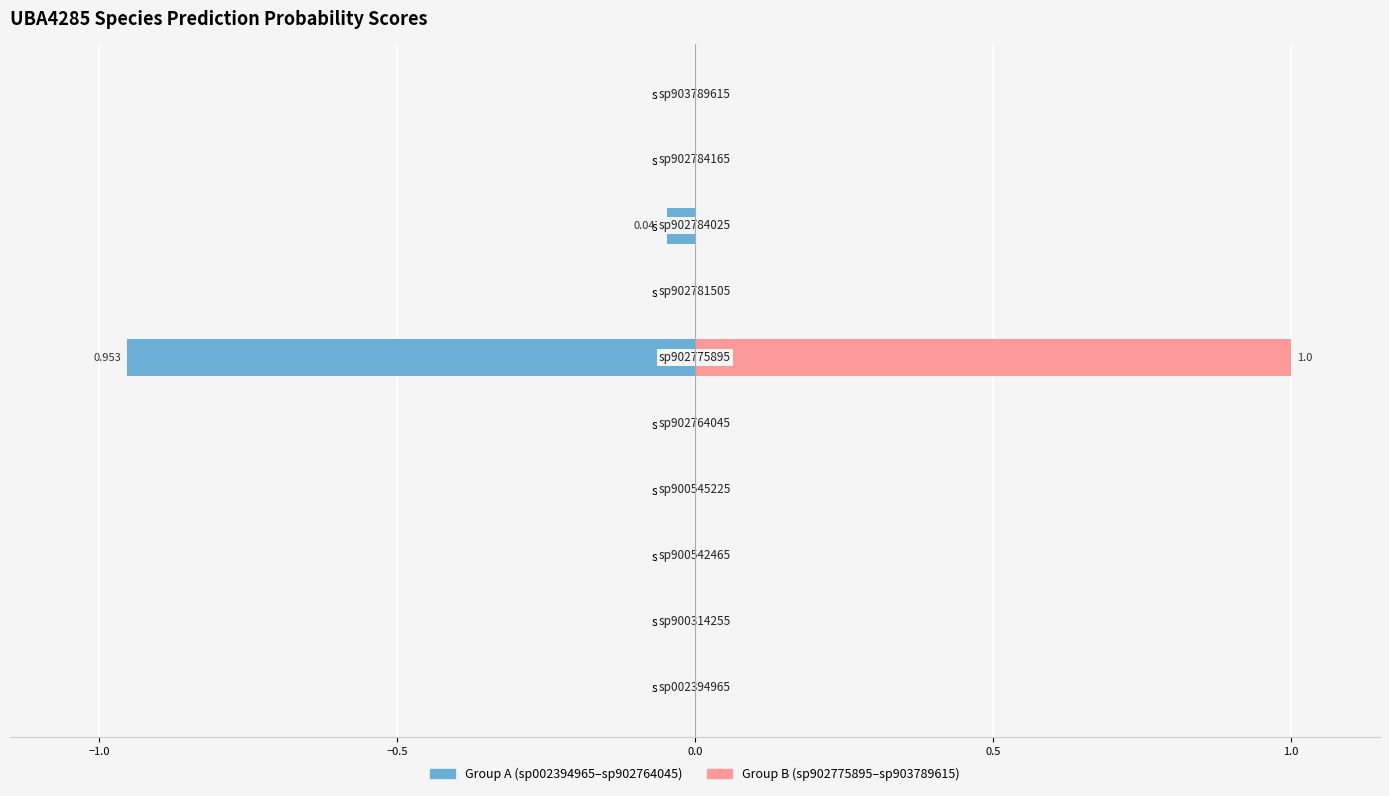

True or false: sp902775895..sp903789615 group has a value of 1.0 at sp902775895.

True